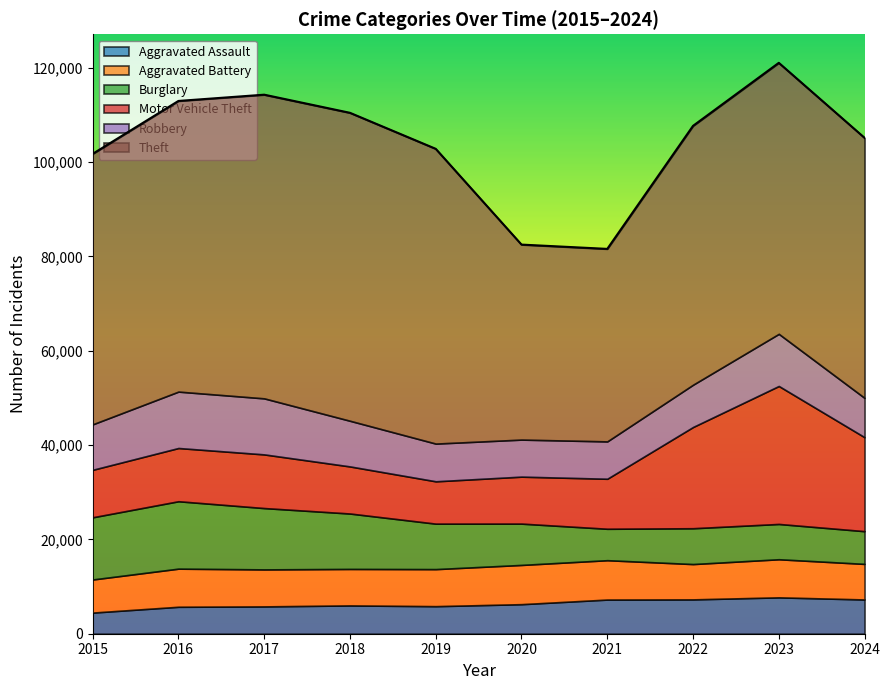

What is the approximate value of Motor Vehicle Theft at 2017?

11380